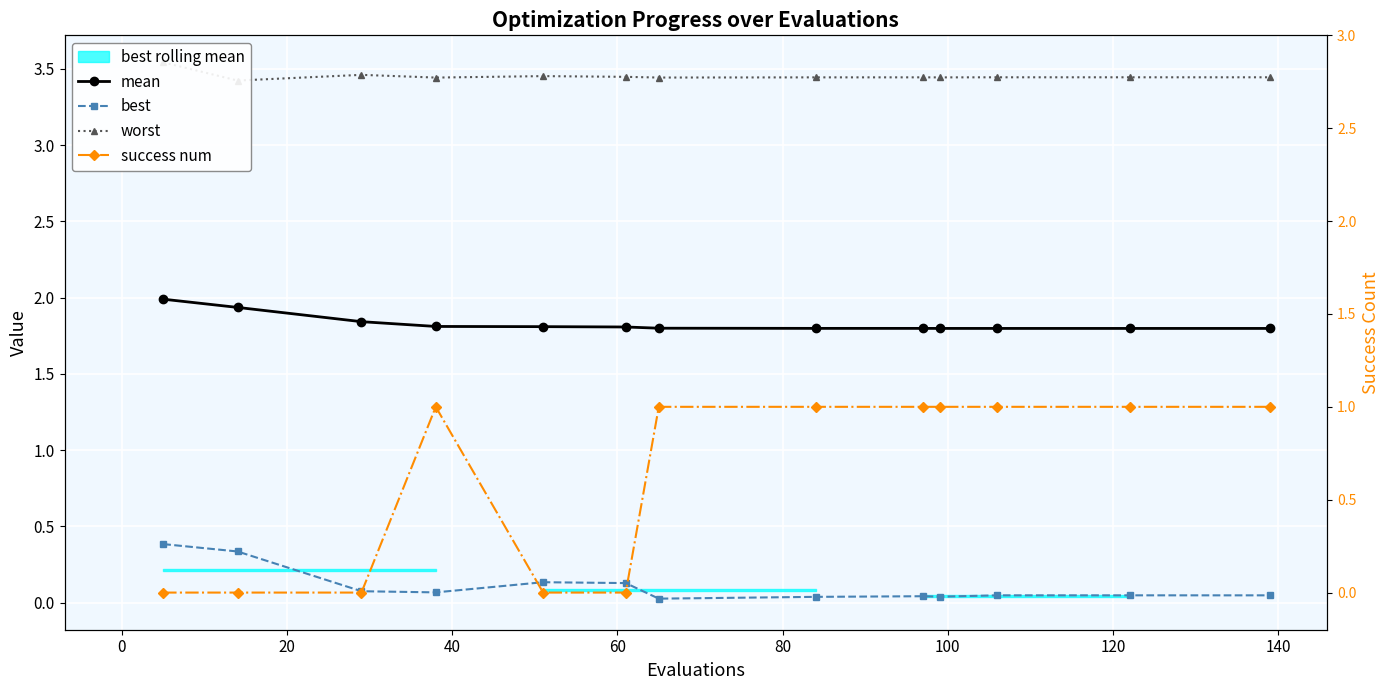

Rank the series by their average value, from highest to lowest.

worst, mean, success num, best